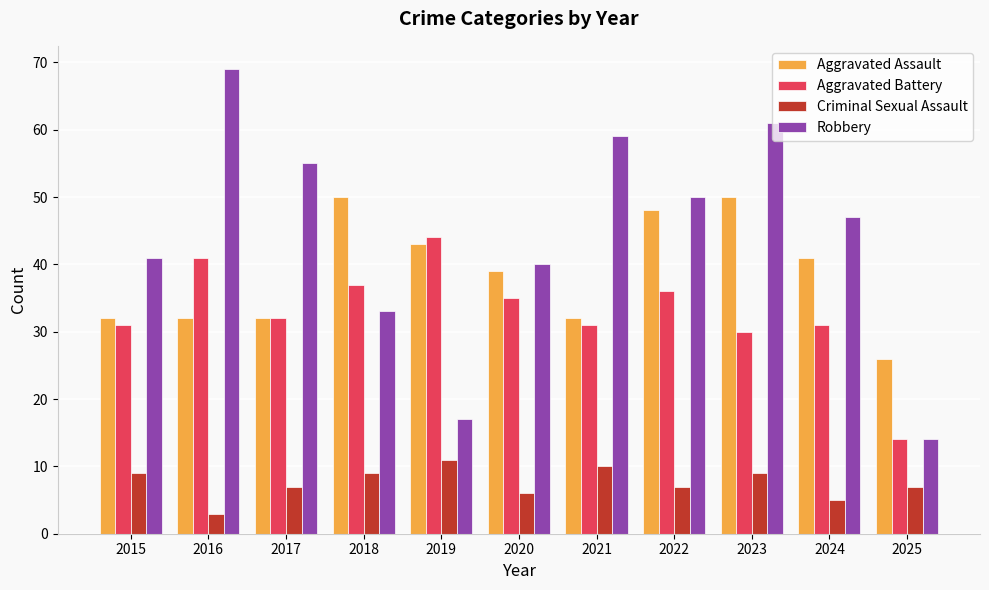

What is the difference between the highest and lowest values at 2022?

43